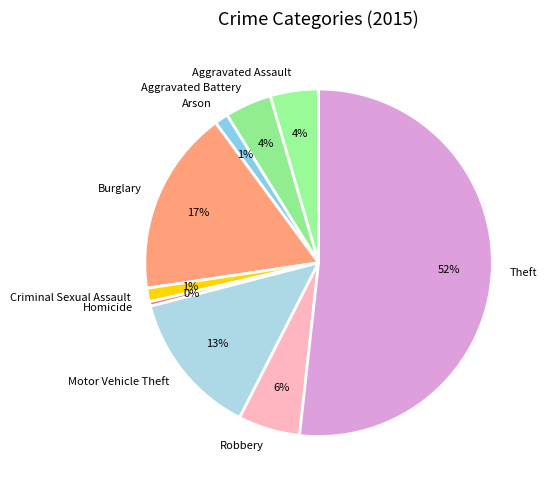

What is the smallest slice in the pie chart?

Homicide